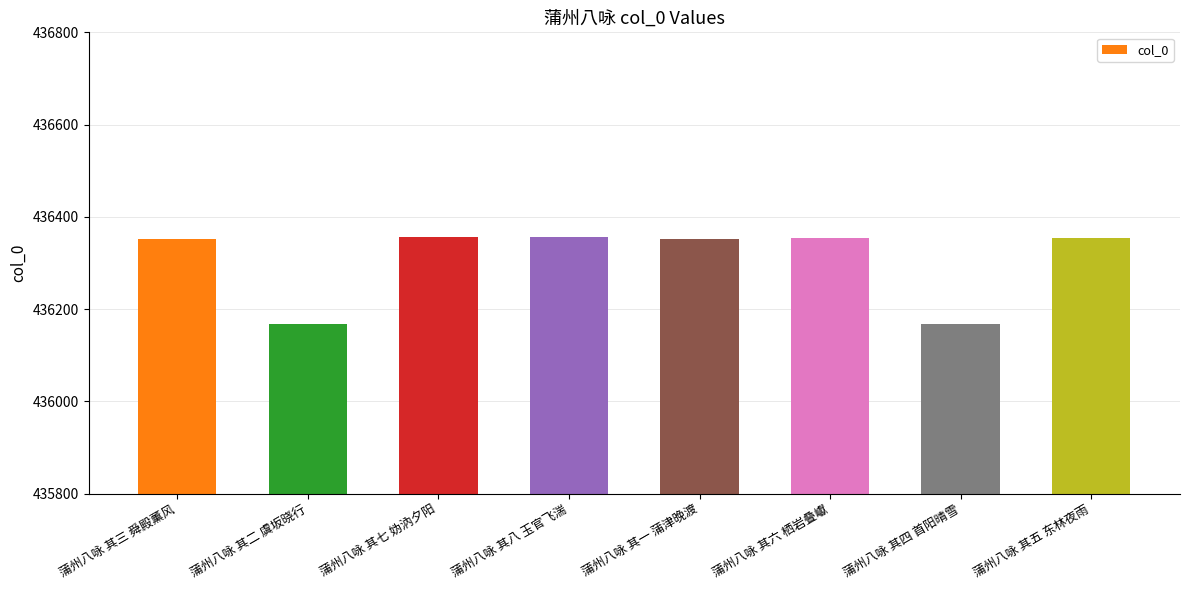

What is the change in value from 蒲州八咏 其二 虞坂晓行 to 蒲州八咏 其六 栖岩叠巘?

+188